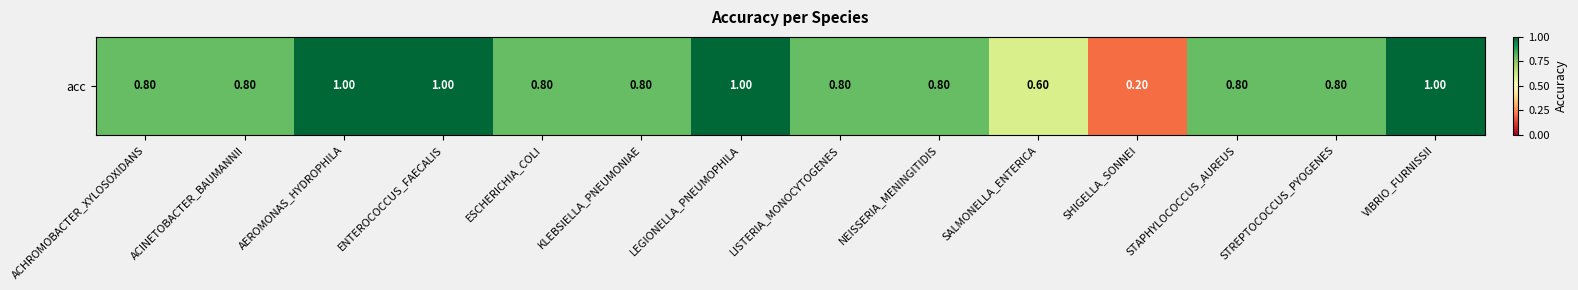

What is the sum of all values?

11.2